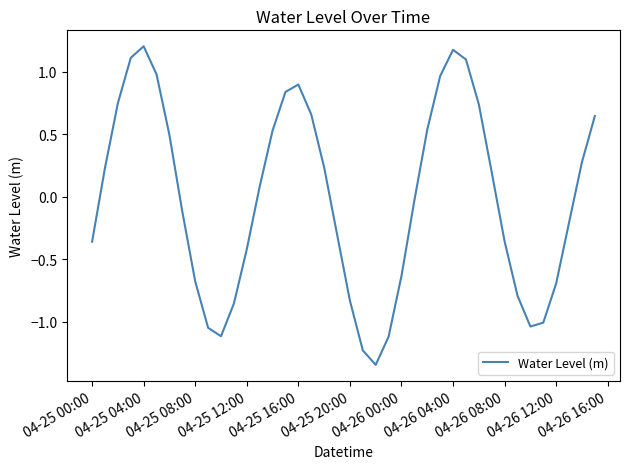

What is the maximum value shown in the chart?

1.2